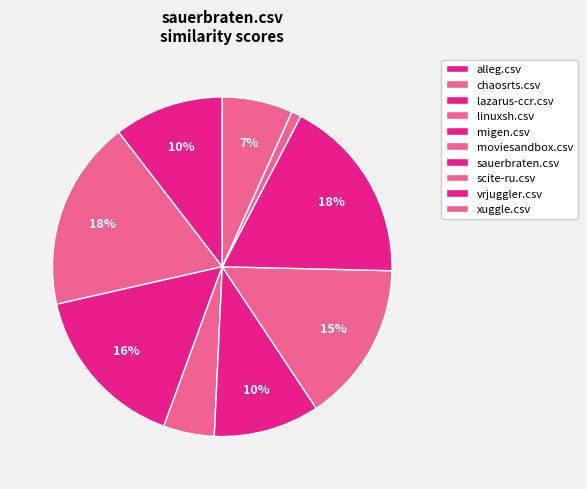

Combined, what portion of the pie is alleg.csv and xuggle.csv?

17.2%